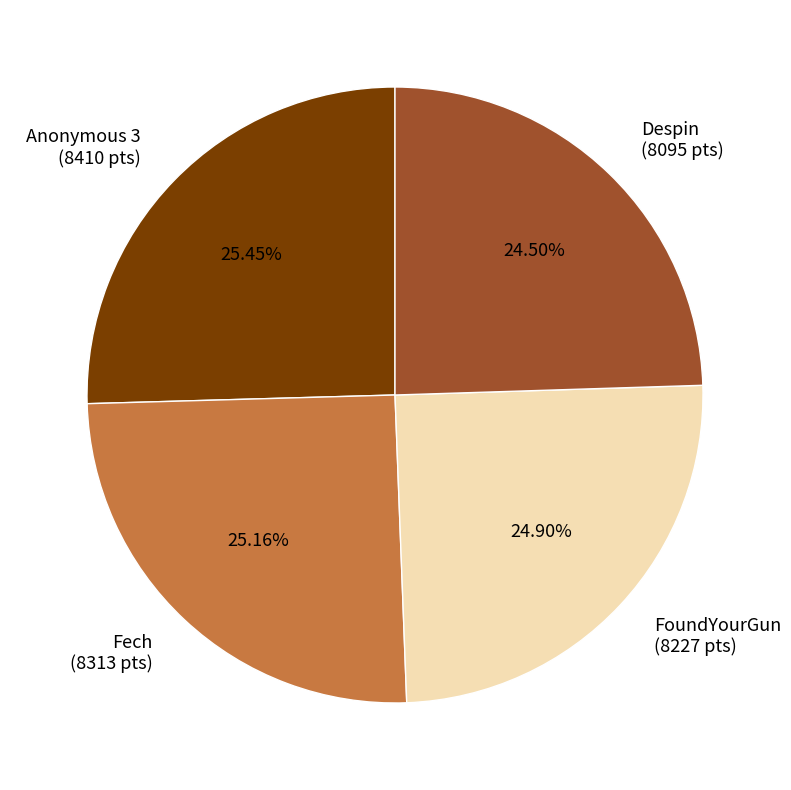

Do Fech (8313 pts) and Anonymous 3 (8410 pts) together represent more than half of the pie?

Yes